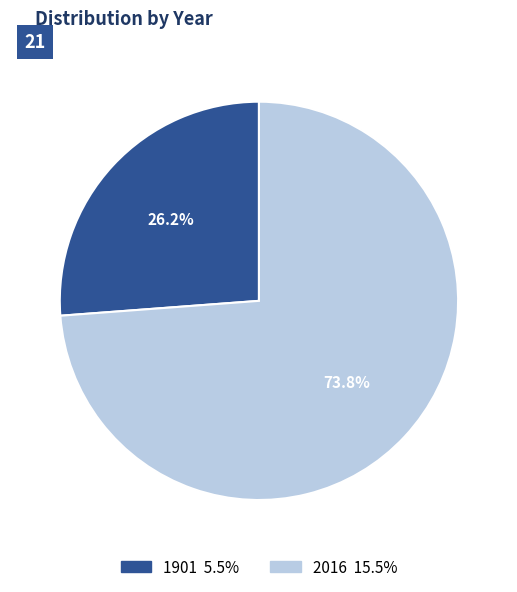

Is there any slice that represents more than half of the pie?

Yes